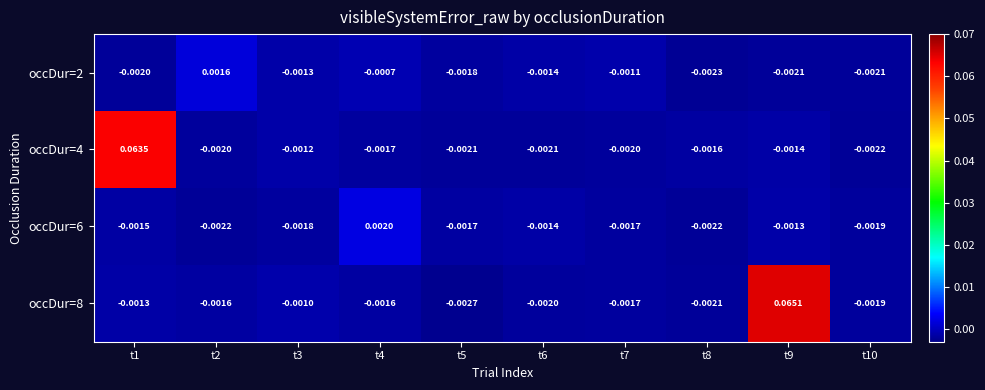

Is the value of occDur=2 at t3 greater than the value of occDur=6 at t10?

Yes